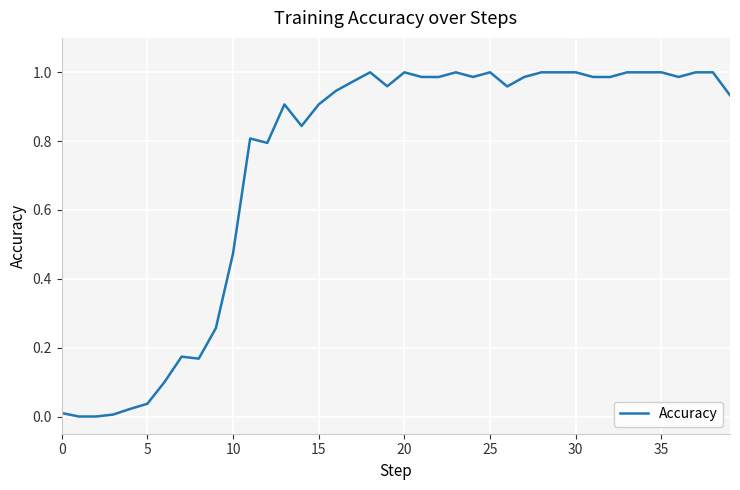

What is the difference between the second highest and minimum values?

1.0